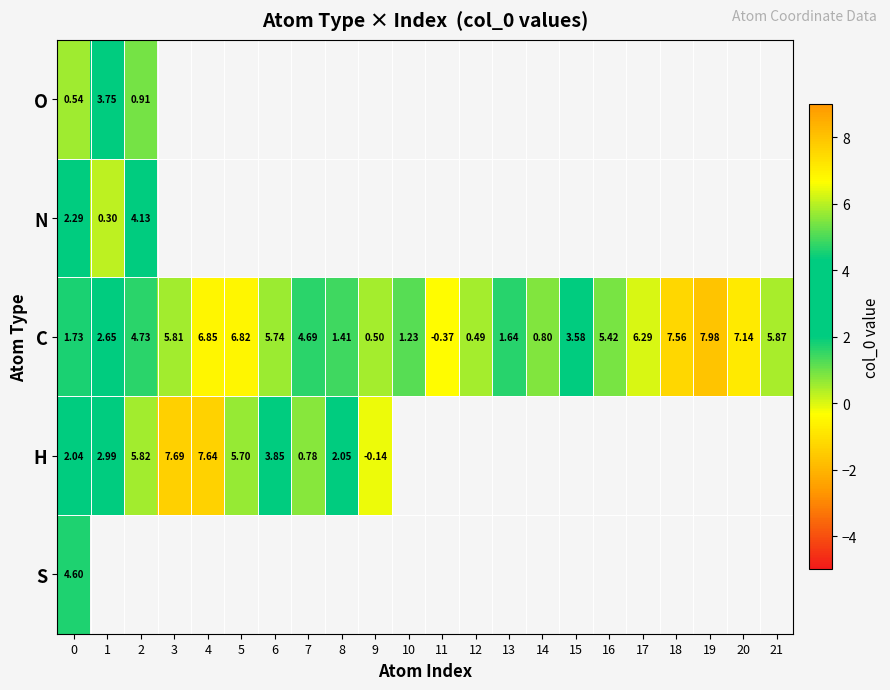

How many data points does each series have?

22